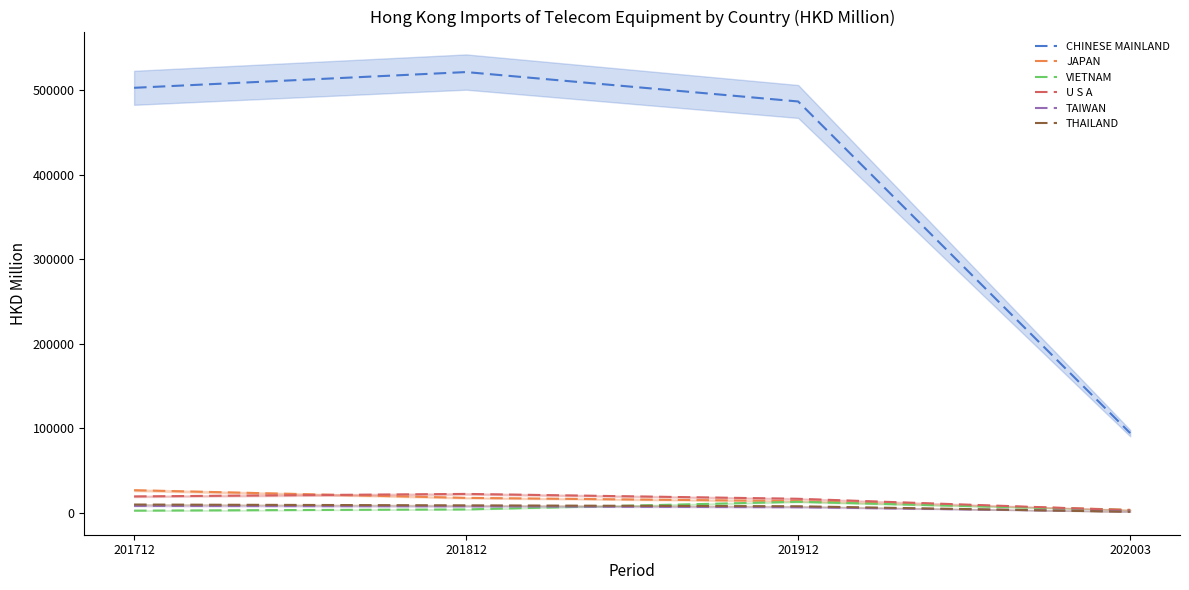

Reading left to right, extract all data points from this chart.

CHINESE MAINLAND: 201712=502658.0	201812=521267.7	201912=486511.1	202003=94567.2
JAPAN: 201712=27055.6	201812=18015.7	201912=14233.1	202003=3915.2
VIETNAM: 201712=2923.1	201812=4379.0	201912=13373.5	202003=3468.2
U S A: 201712=19723.9	201812=22684.3	201912=16941.9	202003=3361.8
TAIWAN: 201712=8520.4	201812=8023.8	201912=6960.3	202003=1976.2
THAILAND: 201712=10134.6	201812=9171.2	201912=8083.3	202003=1547.5